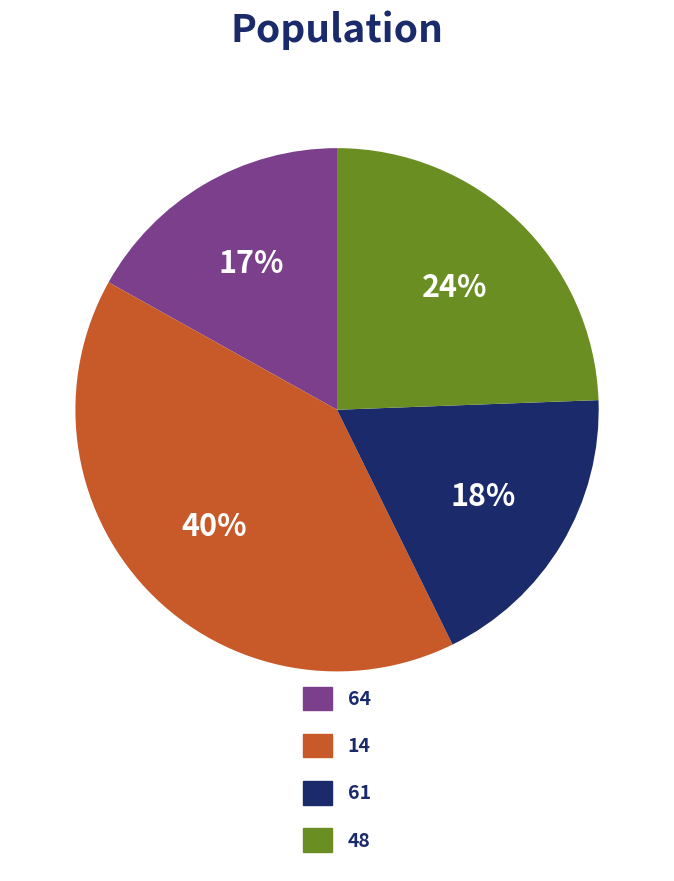

To the nearest percent, what is the average slice percentage?

25%